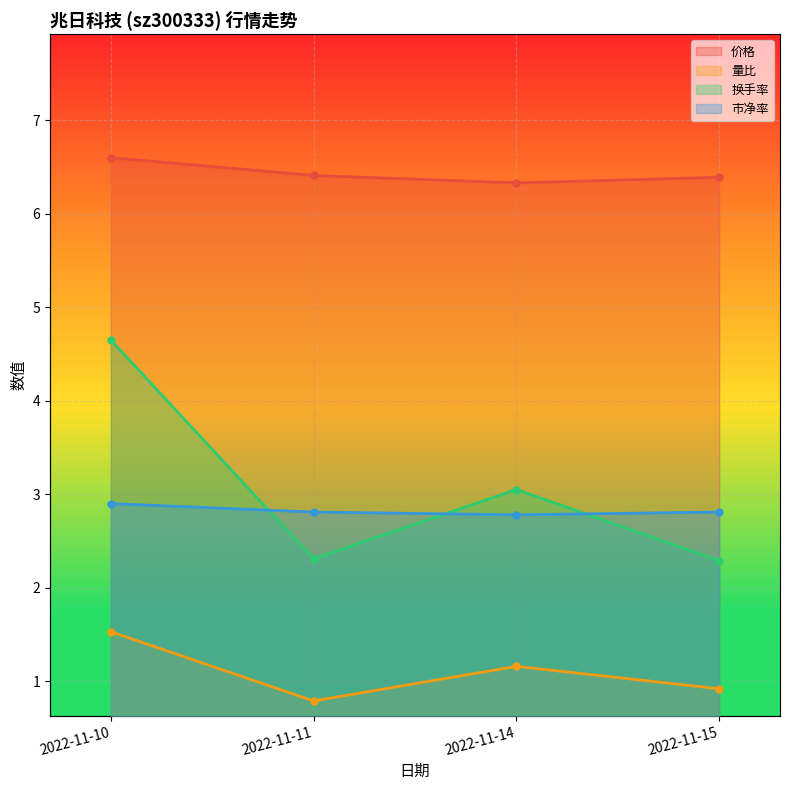

What is the difference between the maximum and minimum values in the 量比 series?

0.7